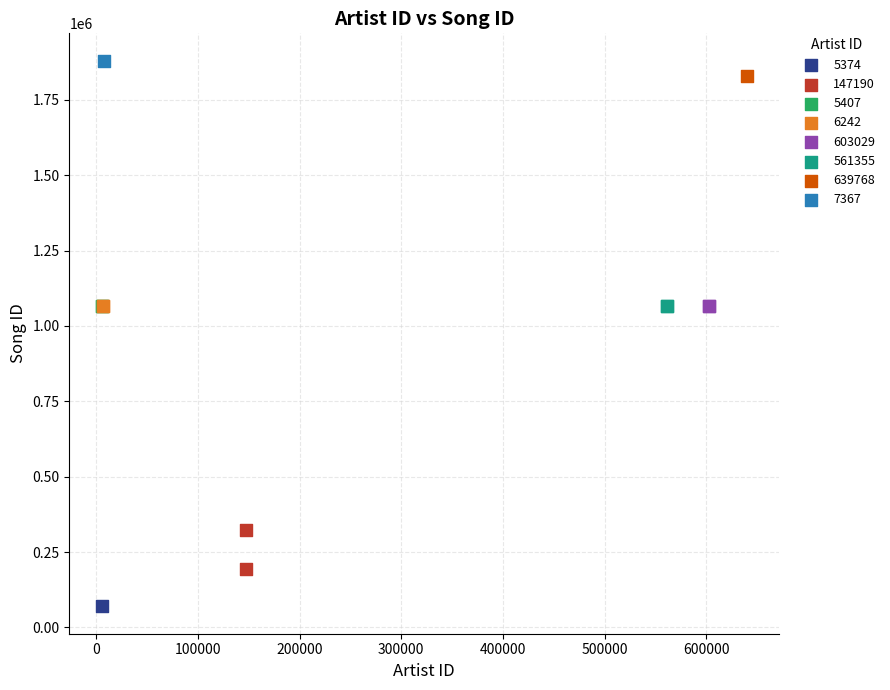

What are all the series names shown in the legend?

5374, 147190, 5407, 6242, 603029, 561355, 639768, 7367